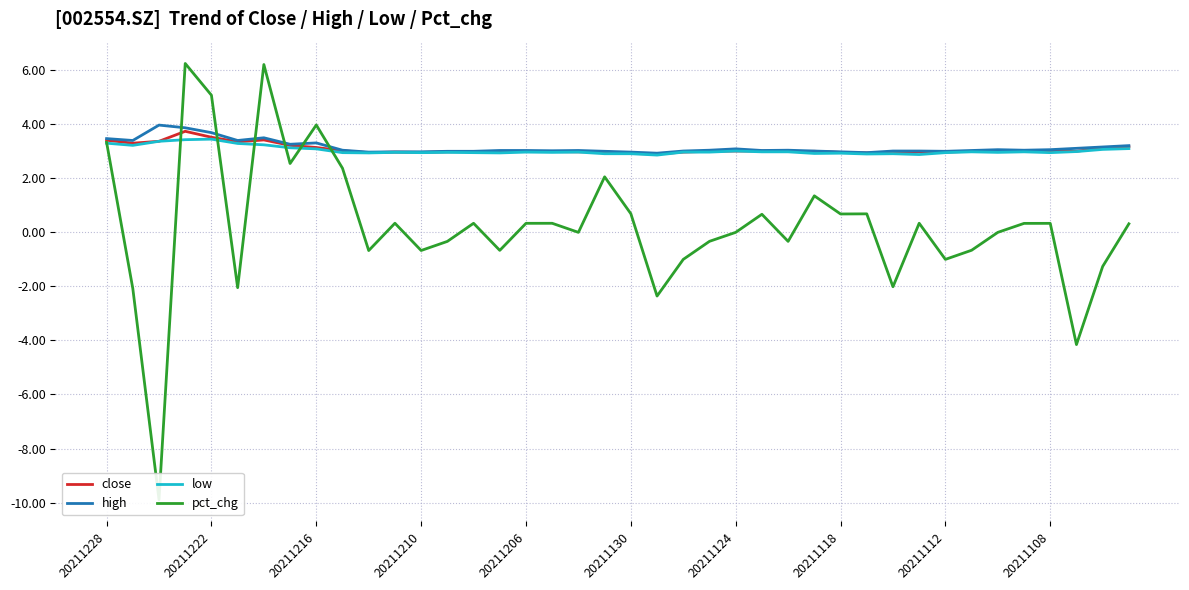

How many lines are shown in the chart?

4